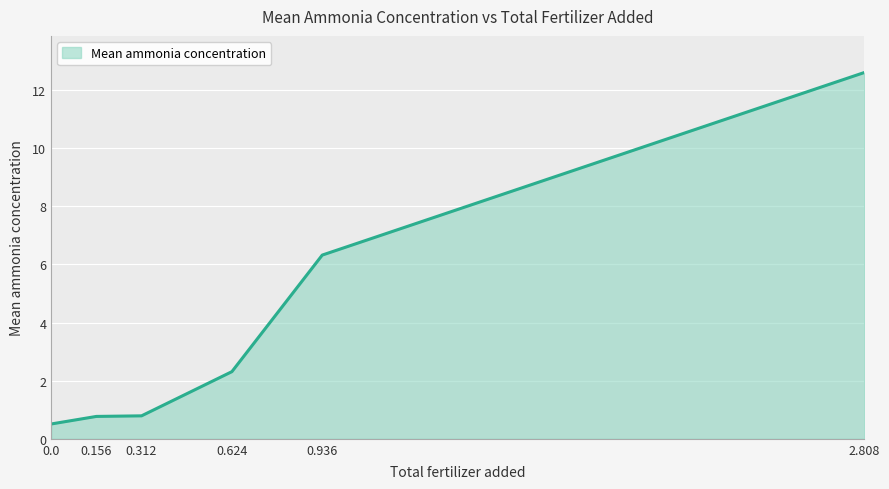

Where is the data nearest to the value 6?

0.936